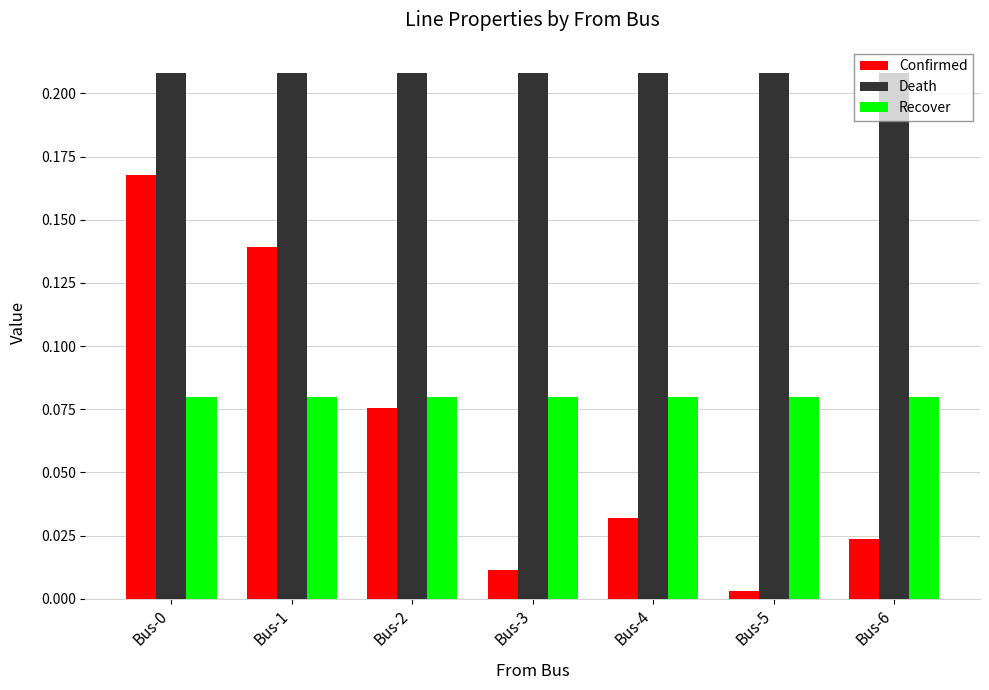

Which series changed the most between Bus-2 and Bus-4?

Confirmed